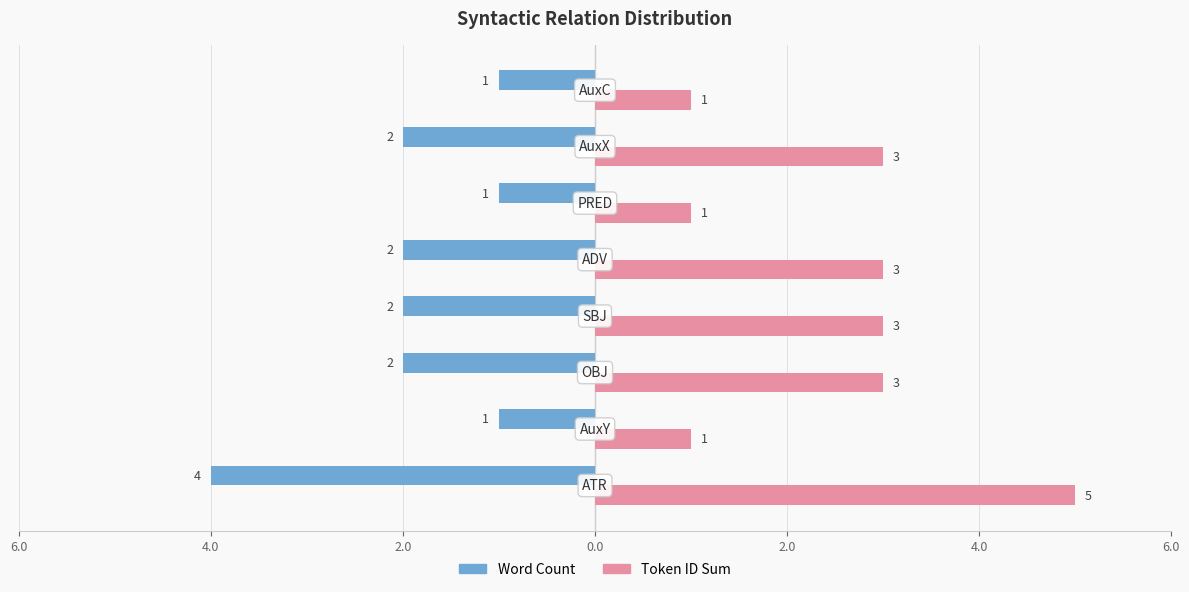

What are all the series names shown in the legend?

Word Count, Token ID Sum